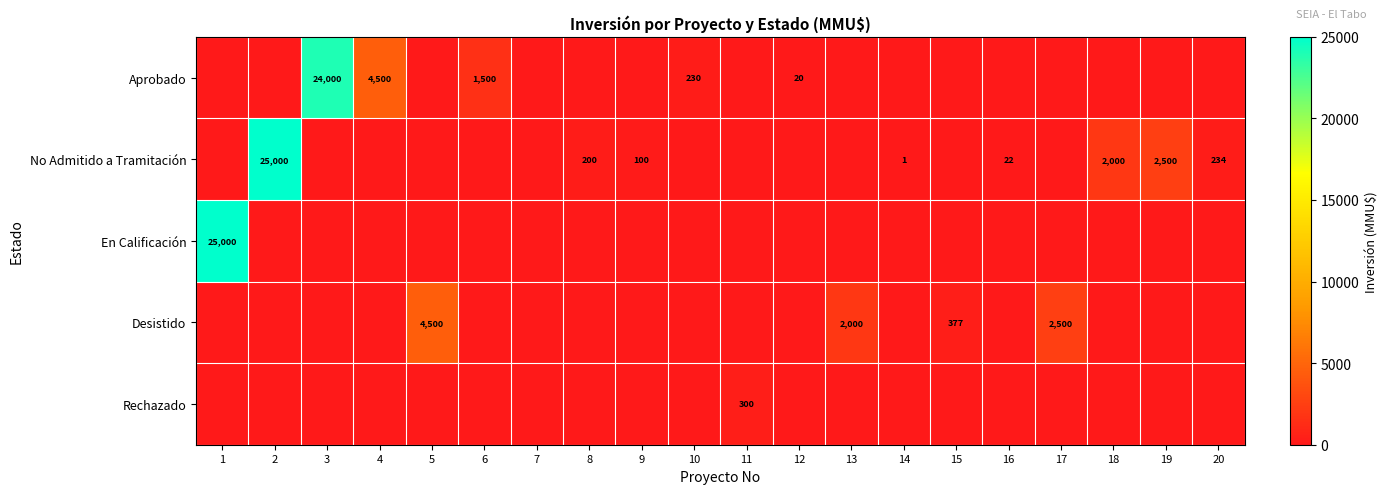

The No Admitido a Tramitación series shows 234 at 20. True or false?

True